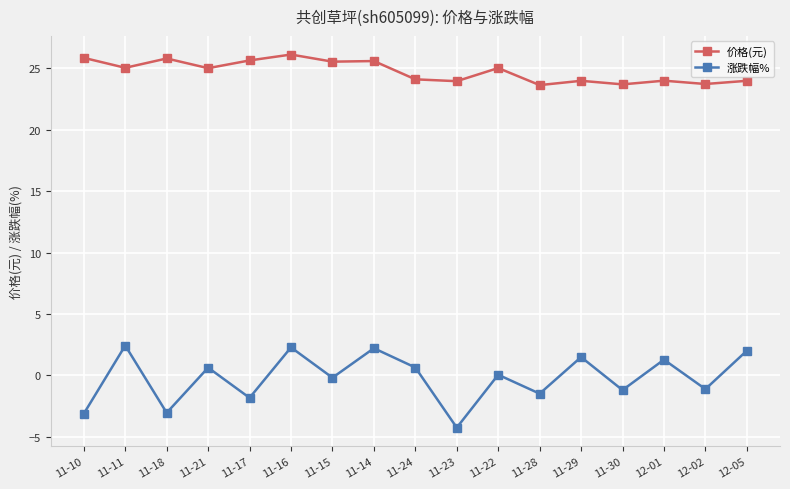

What is the minimum value for 涨跌幅%?

-4.3